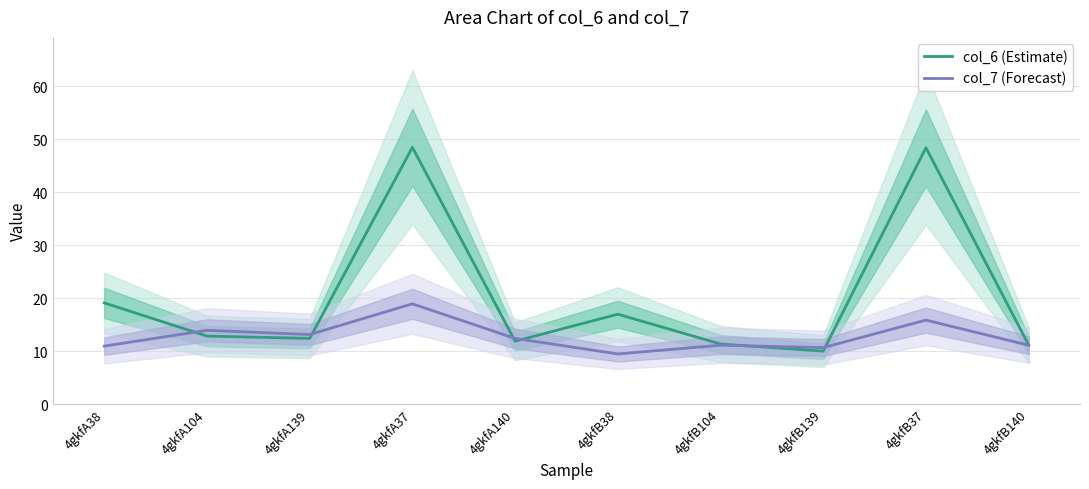

What is the average value of the col_6 (Estimate) series?

20.2